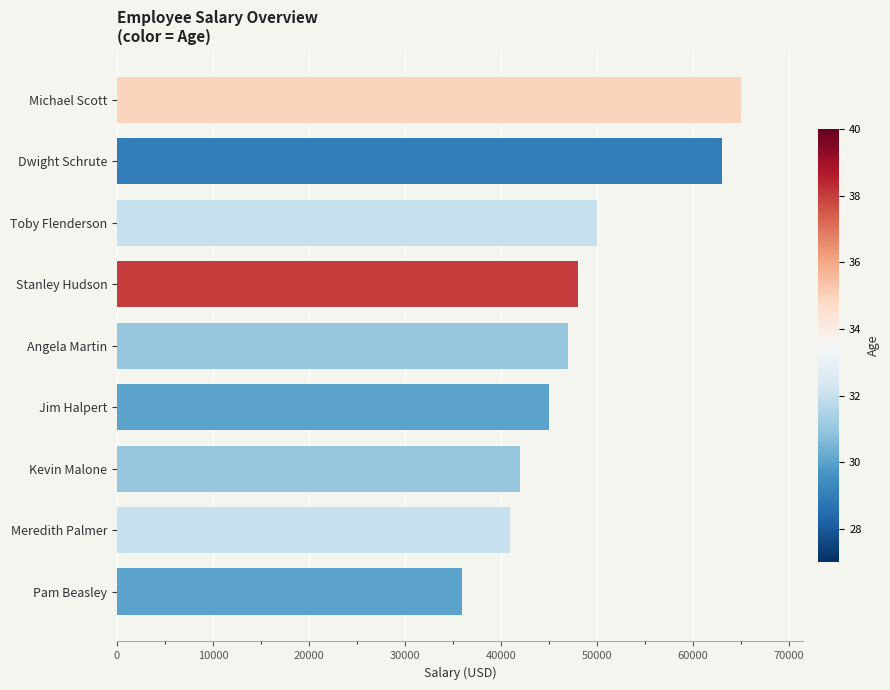

Between Dwight Schrute and Toby Flenderson, which is larger?

Dwight Schrute